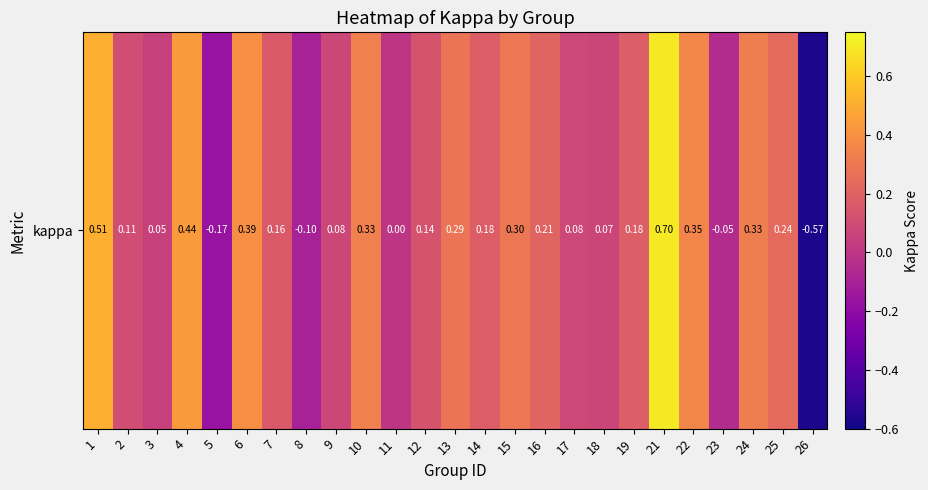

Count the number of data series in this chart.

1